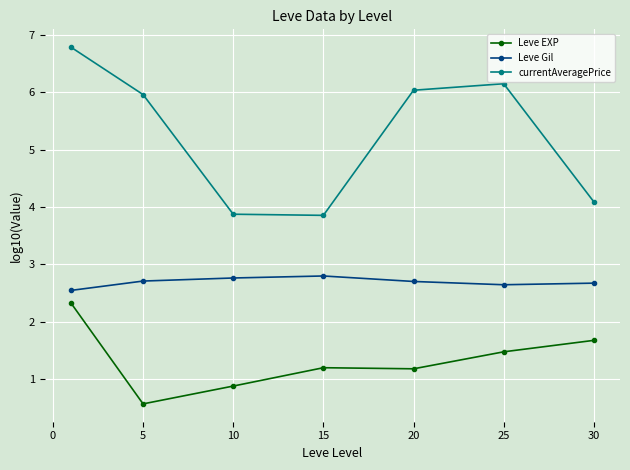

List the series in order of their overall mean, lowest first.

Leve EXP, Leve Gil, currentAveragePrice